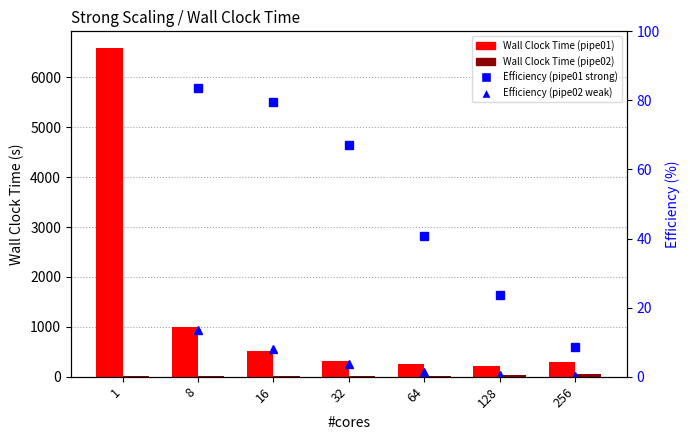

What is the sum of all Wall Clock Time (pipe01) values?

9173.7